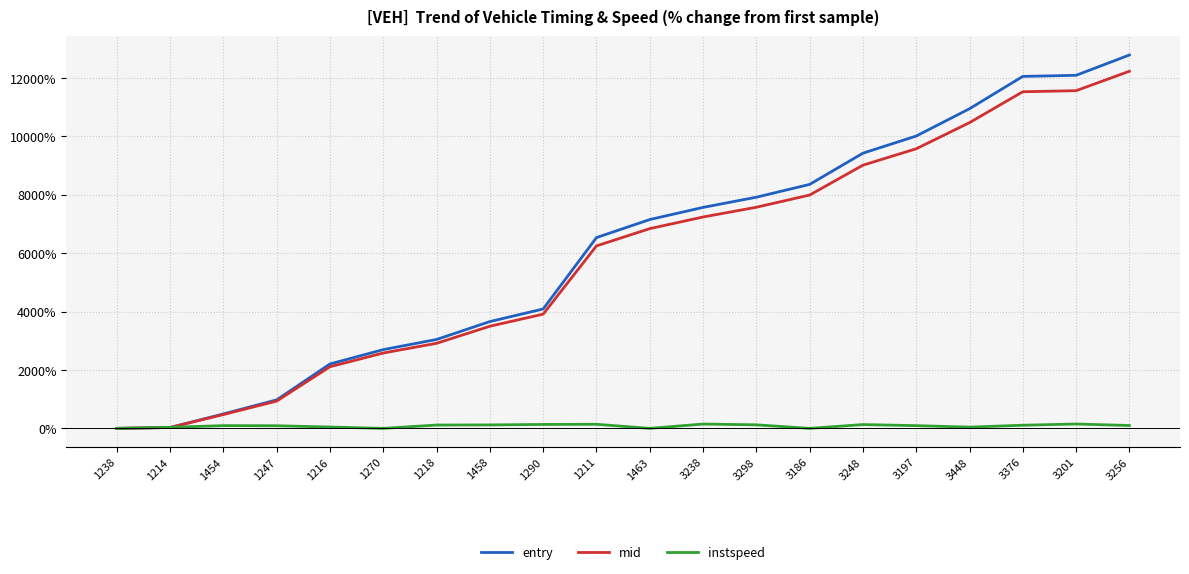

Is the value of instspeed at 1463 greater than the value of entry at 3248?

No